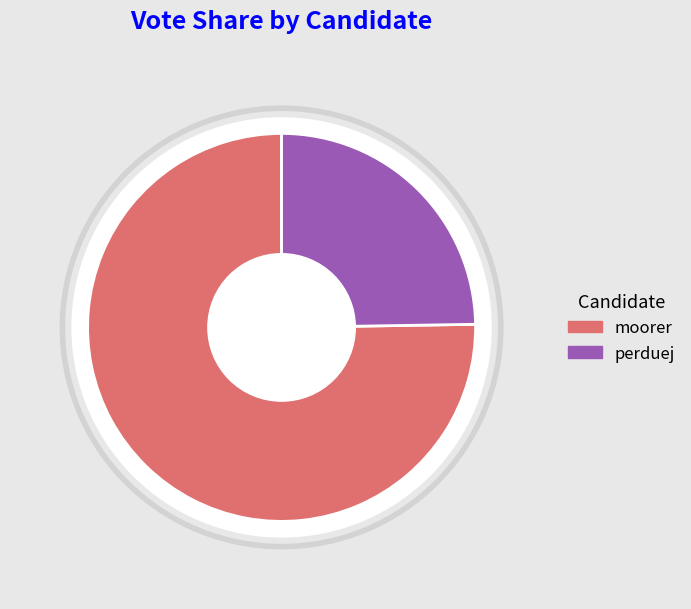

Which slice is the smallest?

perduej